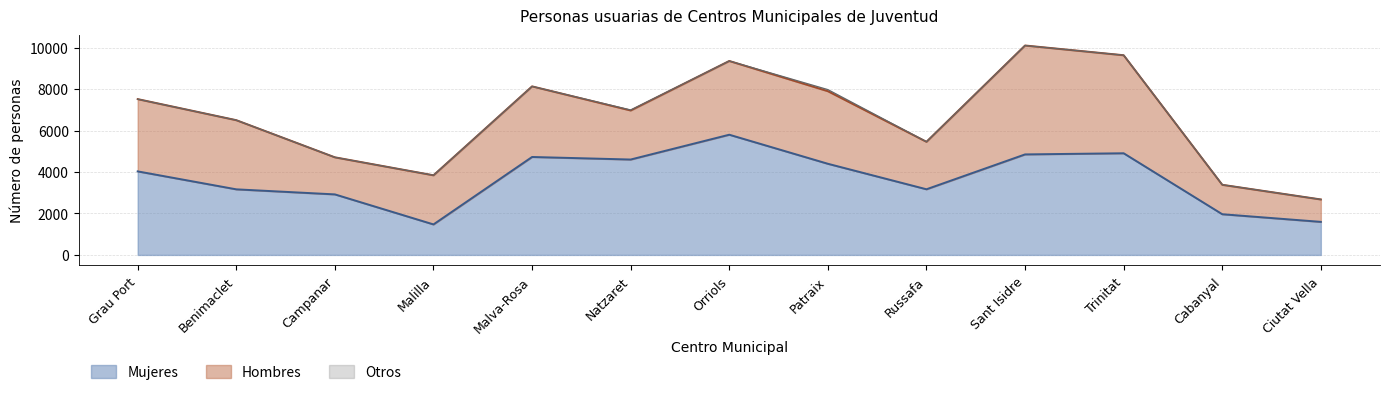

Is it true that Hombres equals 3337 at Benimaclet?

True